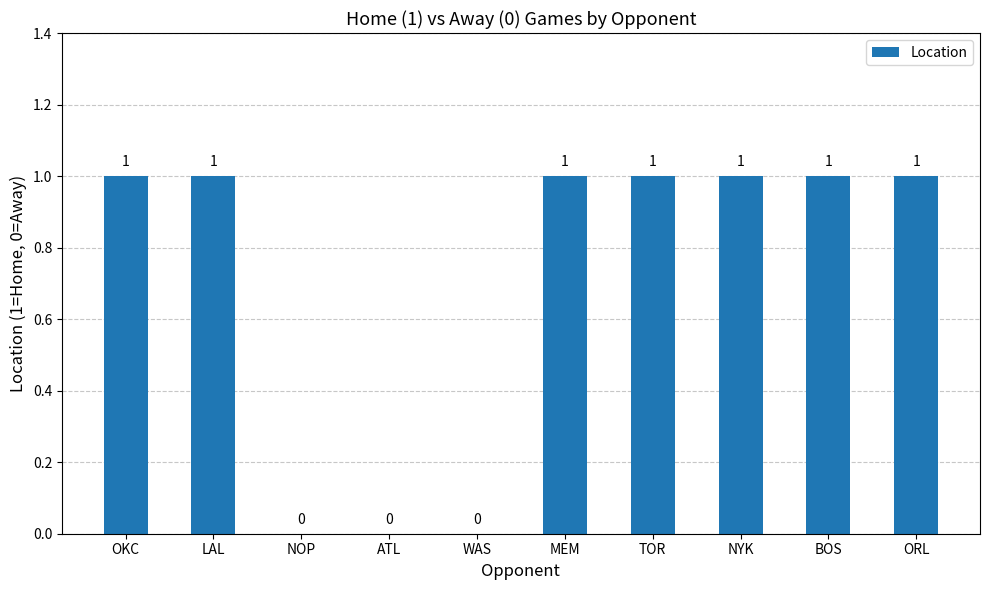

The chart shows a value of 0 at ATL. True or false?

True